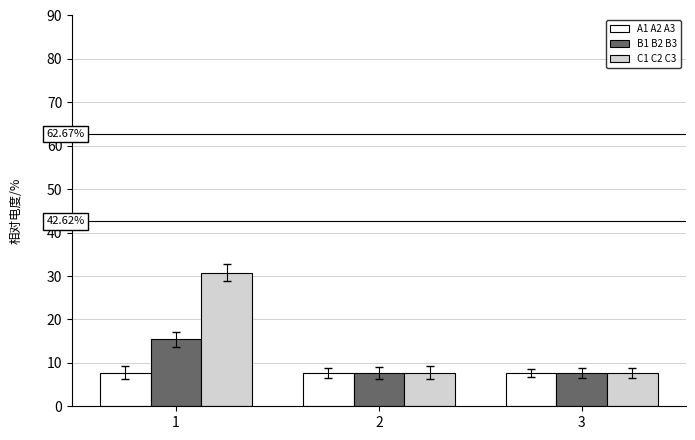

Rank the series by their maximum value, from highest to lowest.

C1 C2 C3, B1 B2 B3, A1 A2 A3